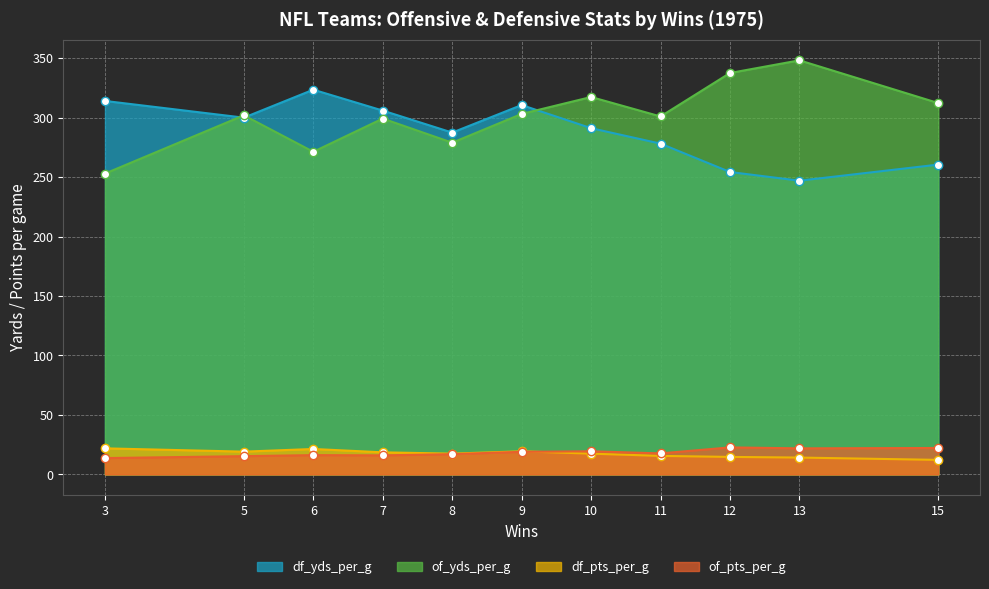

At how many categories does at least one series exceed 147?

11